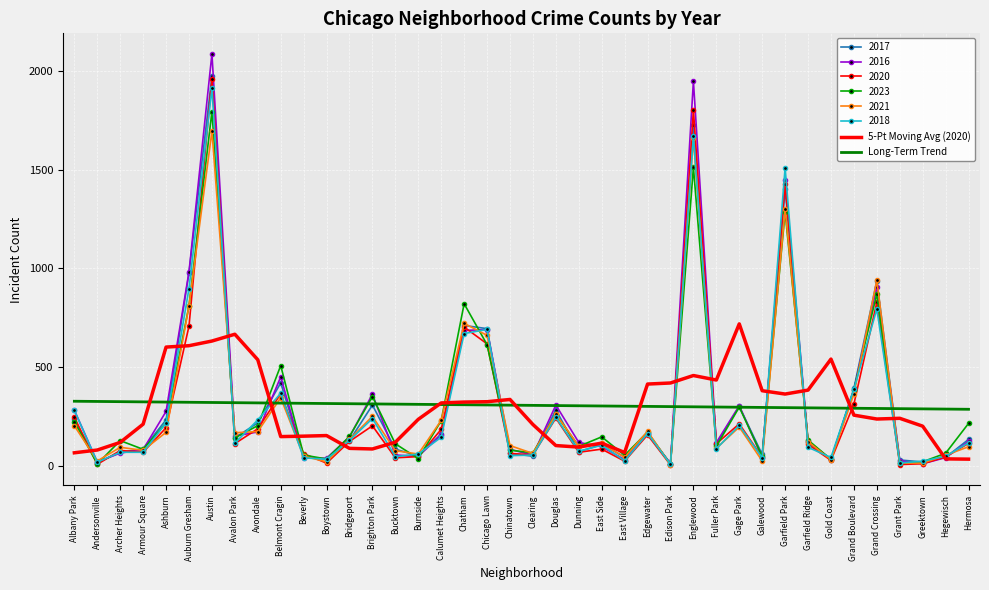

At which category is the sum across all series the highest?

Austin